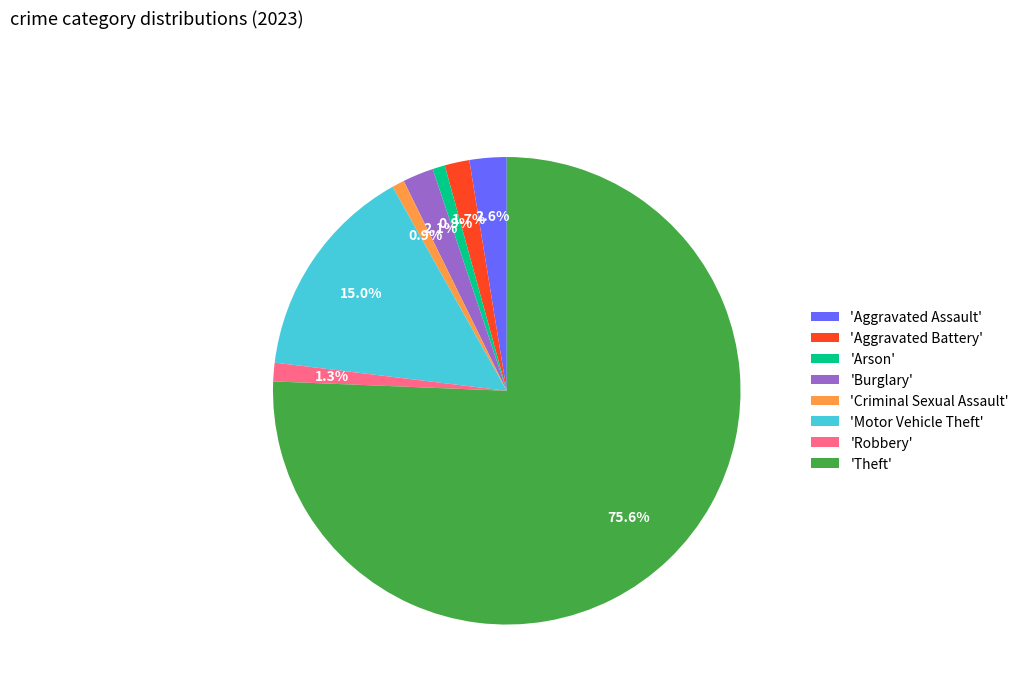

Which has a higher value, 'Motor Vehicle Theft' or 'Theft'?

'Theft'